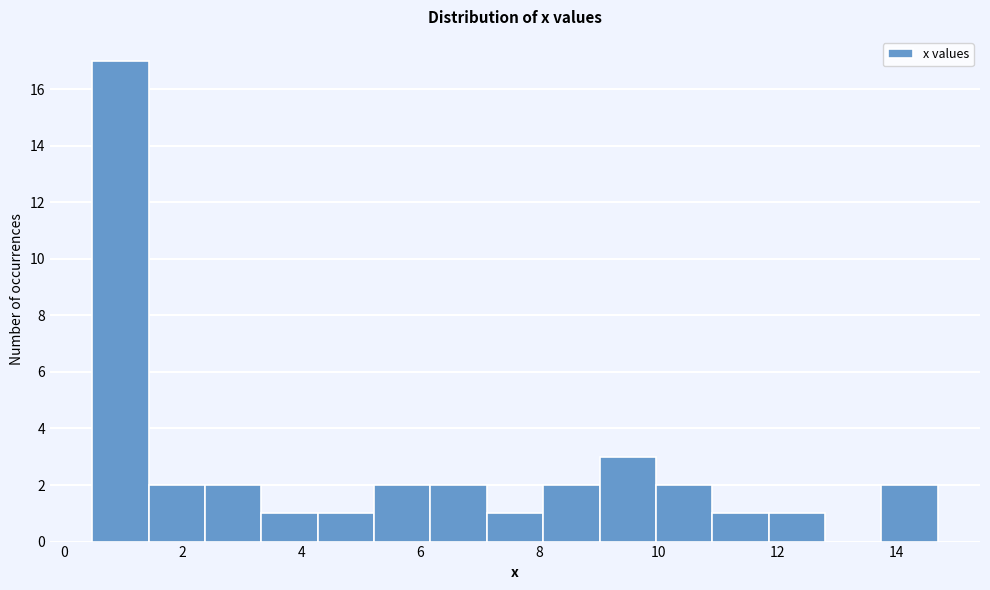

Over which range of the x-axis is the bar tallest?

0.4 to 1.4